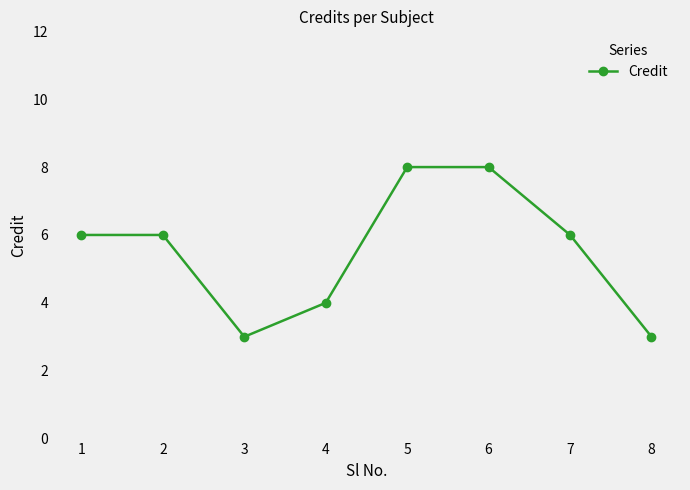

Reading left to right, extract all data points from this chart.

6	6	3	4	8	8	6	3